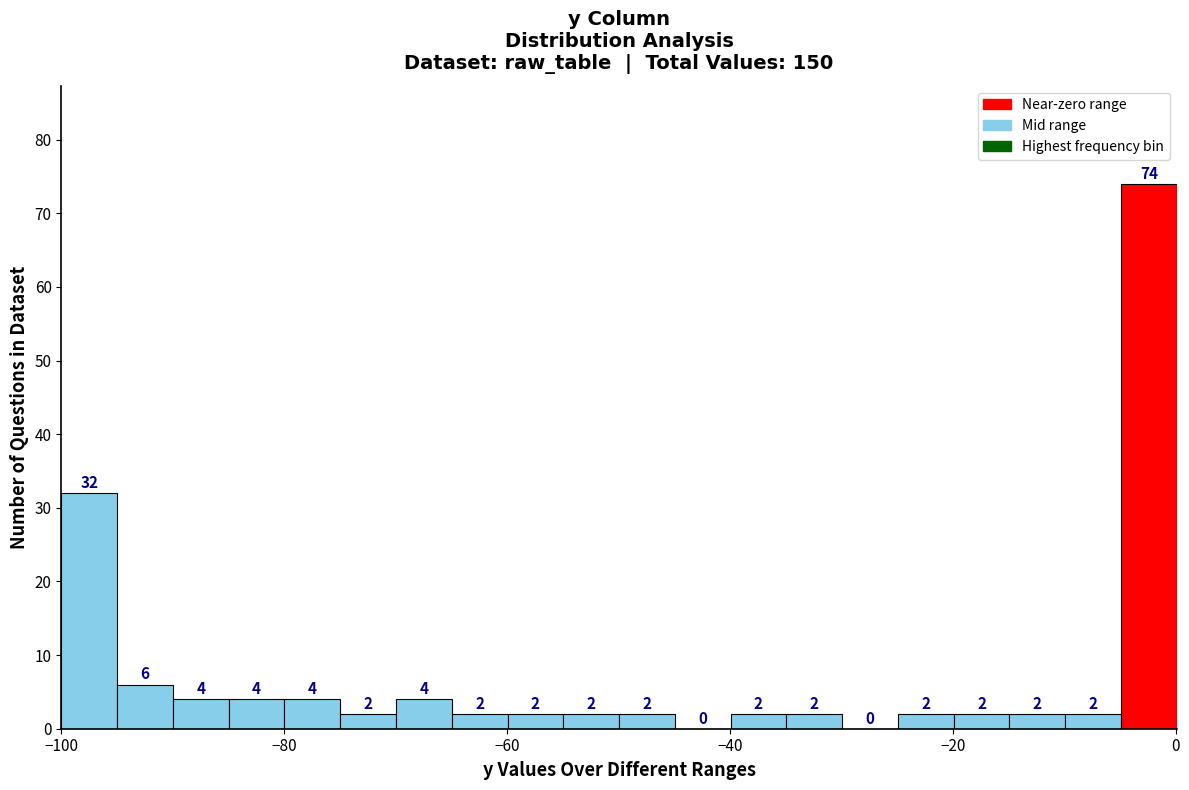

Around what value on the x-axis is the tallest bar? Give the approximate position of its centre, as read against the axis.

-2